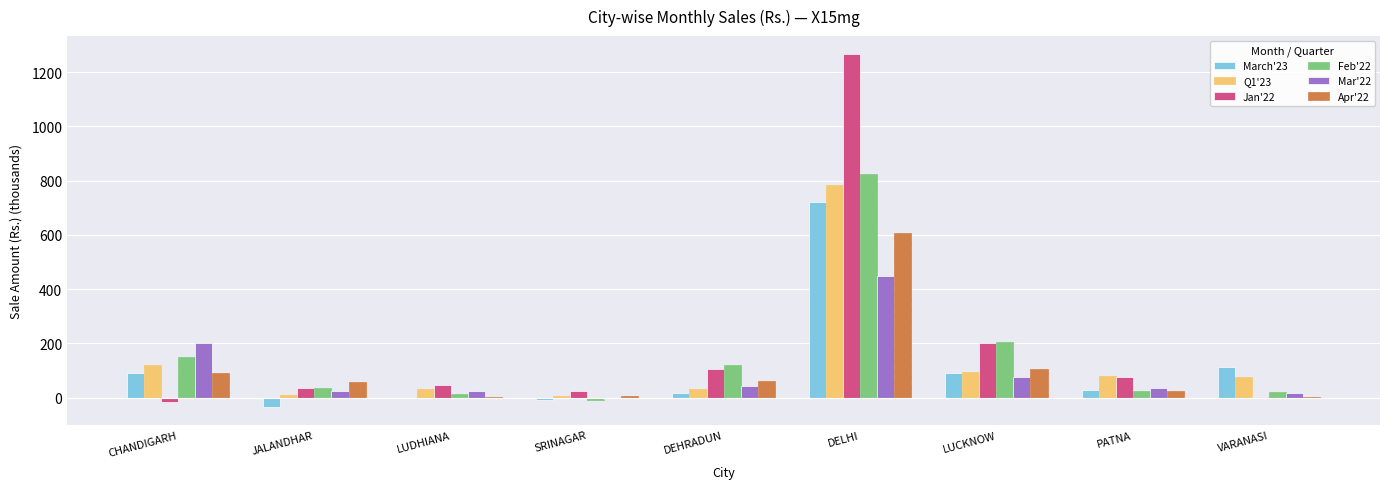

What is the sum of all March'23 values?

1022.5